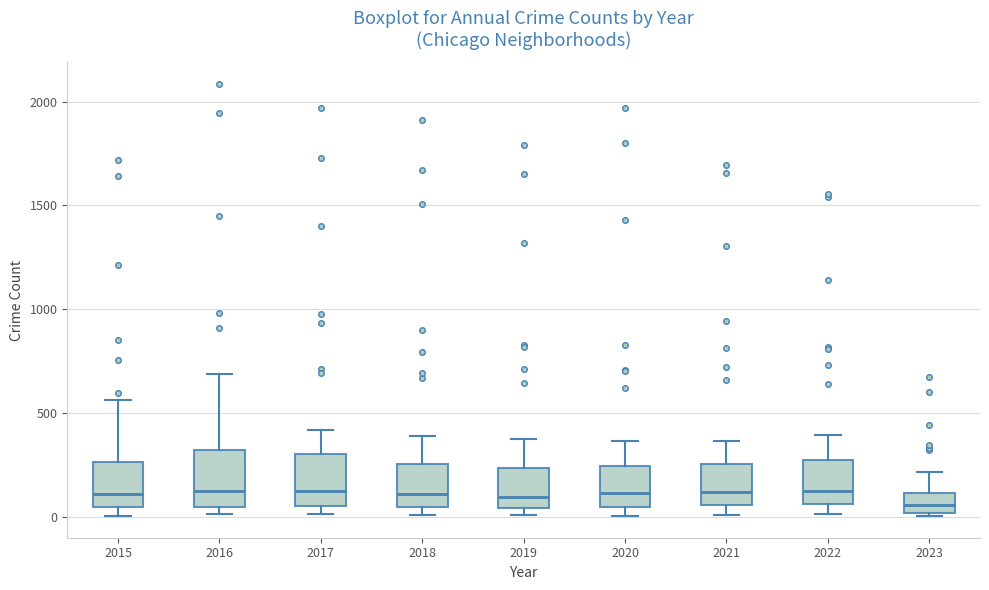

Where does the median line of the box at x = 2018 sit on the y-axis? The values are not printed on the chart, so give them approximately, as read against the axis.

100